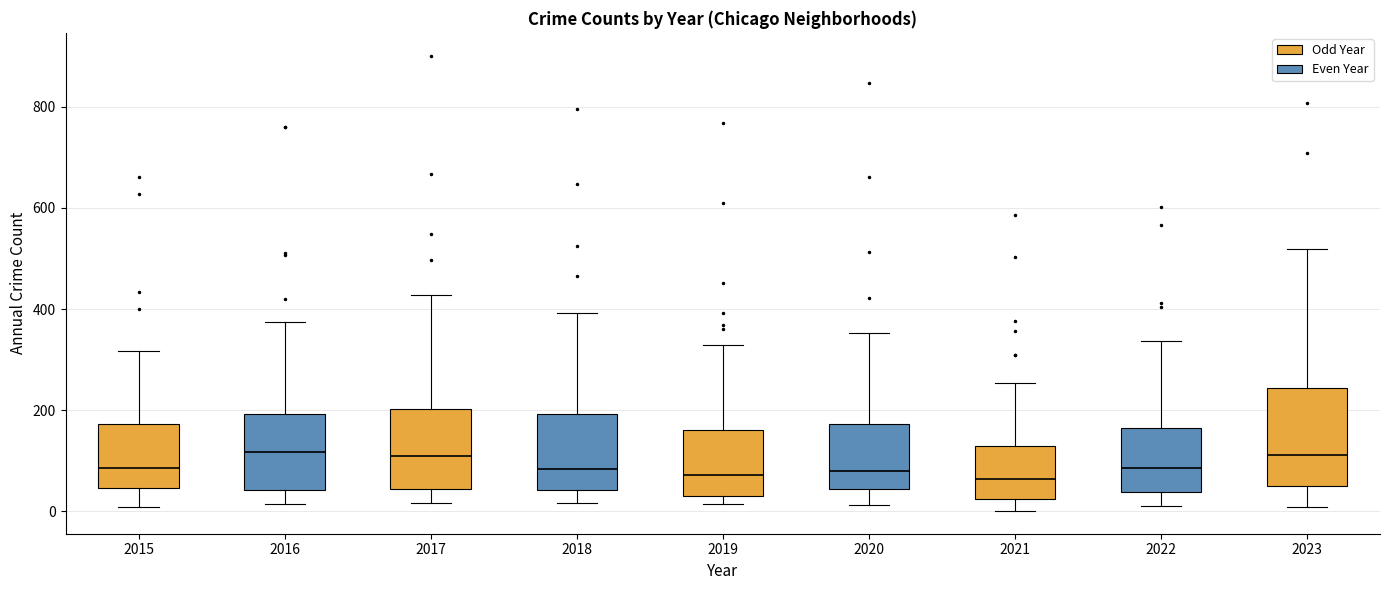

Reading left to right, read every box against the y-axis: the position of its median line, the range the box covers, and the ends of its whiskers. The values are not printed on the chart, so give them approximately, as read against the axis.

2015: median 80, box 40 to 180, whiskers 0 to 320
2016: median 120, box 40 to 200, whiskers 20 to 380
2017: median 120, box 40 to 200, whiskers 20 to 420
2018: median 80, box 40 to 200, whiskers 20 to 400
2019: median 80, box 40 to 160, whiskers 20 to 320
2020: median 80, box 40 to 180, whiskers 20 to 360
2021: median 60, box 20 to 120, whiskers 0 to 260
2022: median 80, box 40 to 160, whiskers 20 to 340
2023: median 120, box 60 to 240, whiskers 0 to 520